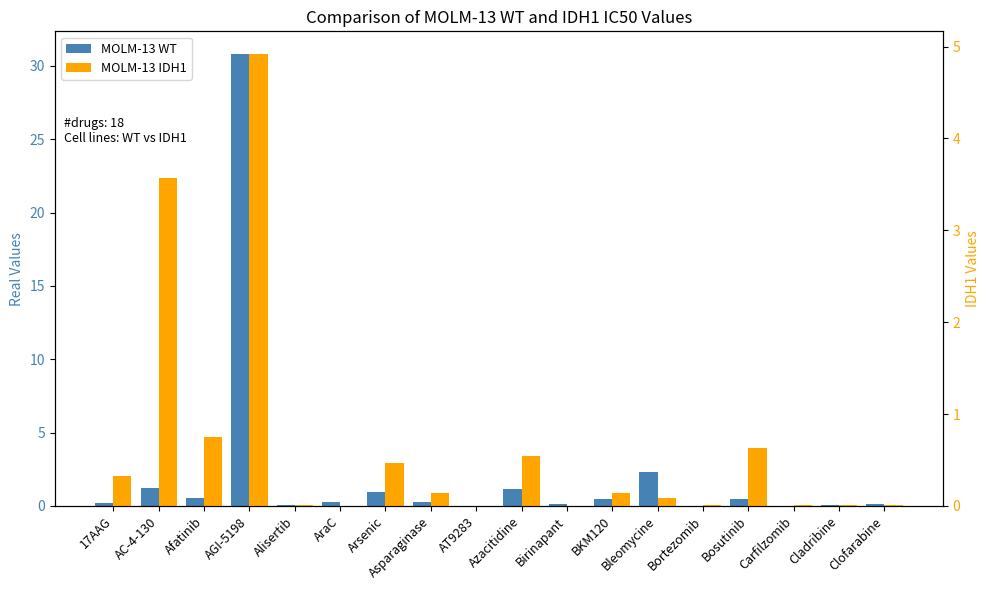

Which series has the widest spread of values?

MOLM-13 WT